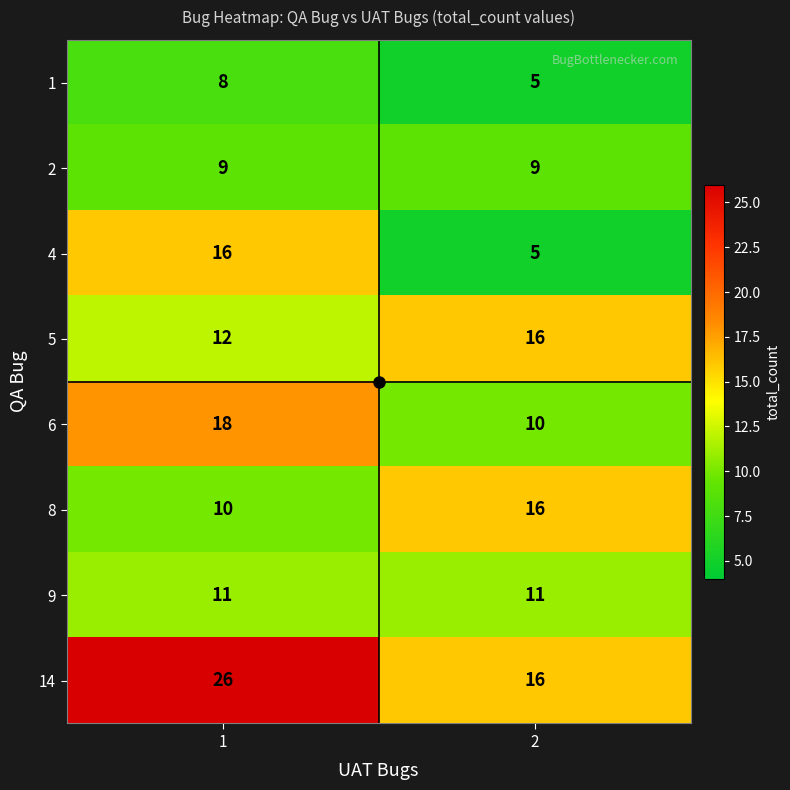

What is the approximate value of 1 at 1?

8